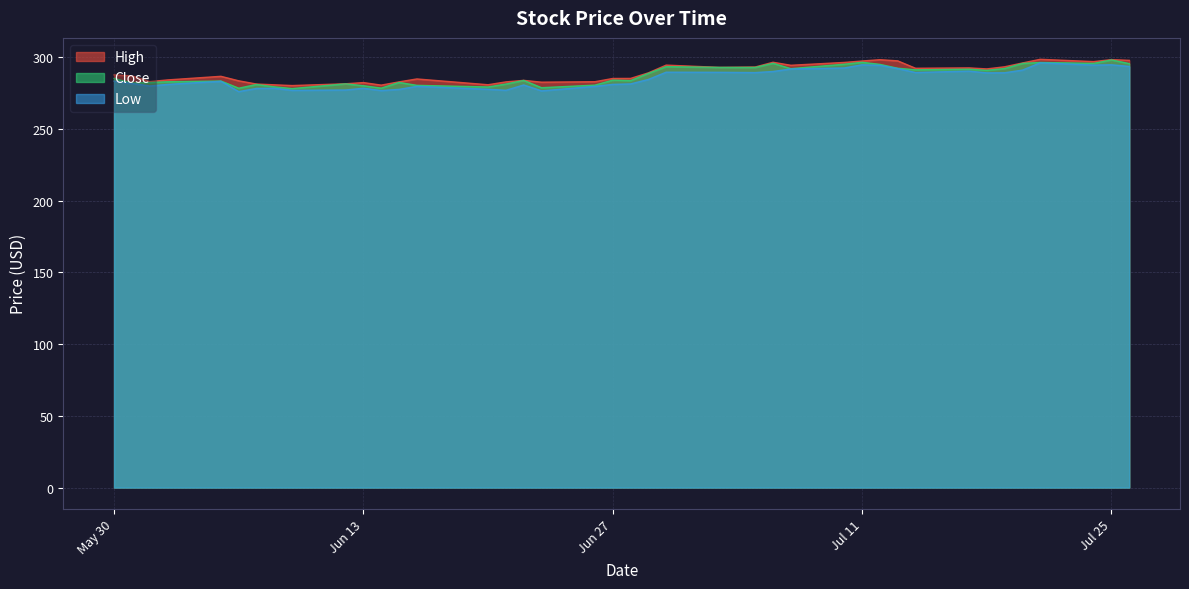

What is the highest value of the High series?

298.4